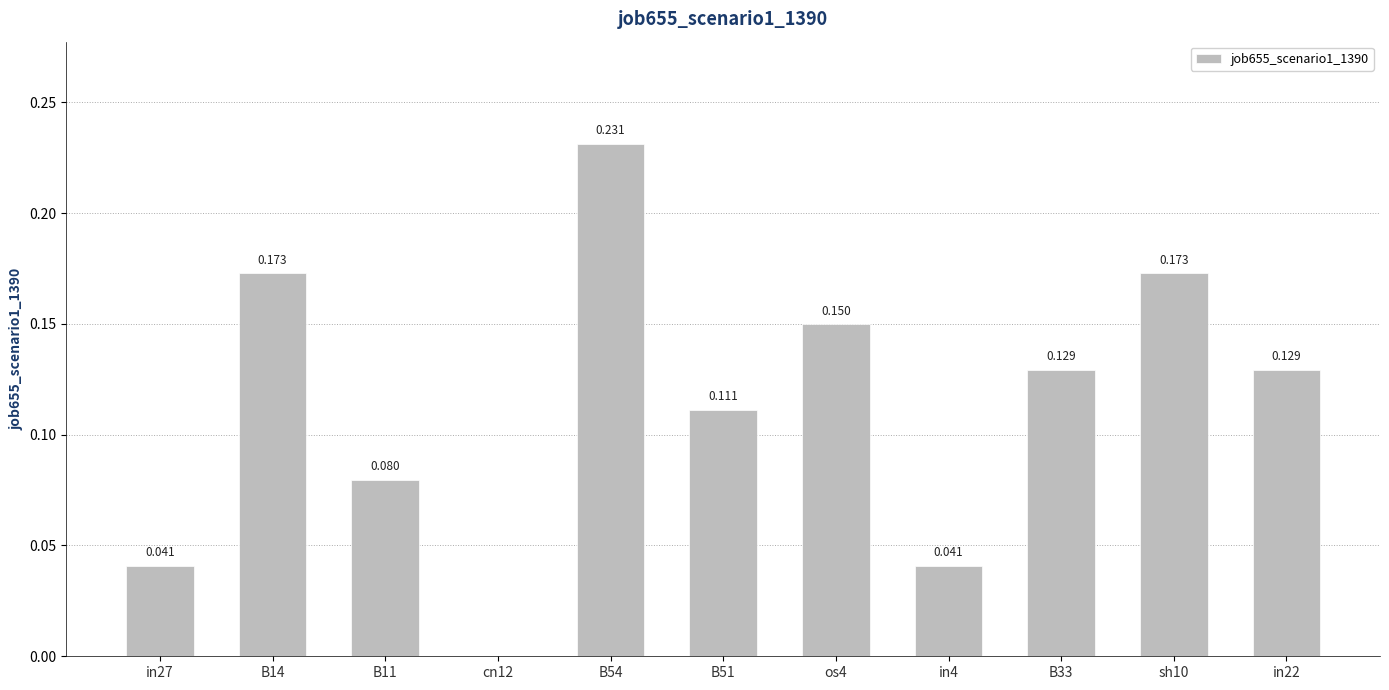

How many values are between 0 and 1?

11